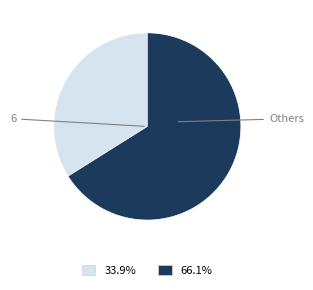

Does any single category account for the majority?

Yes